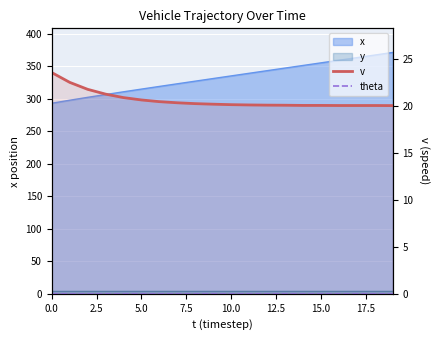

What is the difference between the v values at 0.0 and 15.0?

3.1